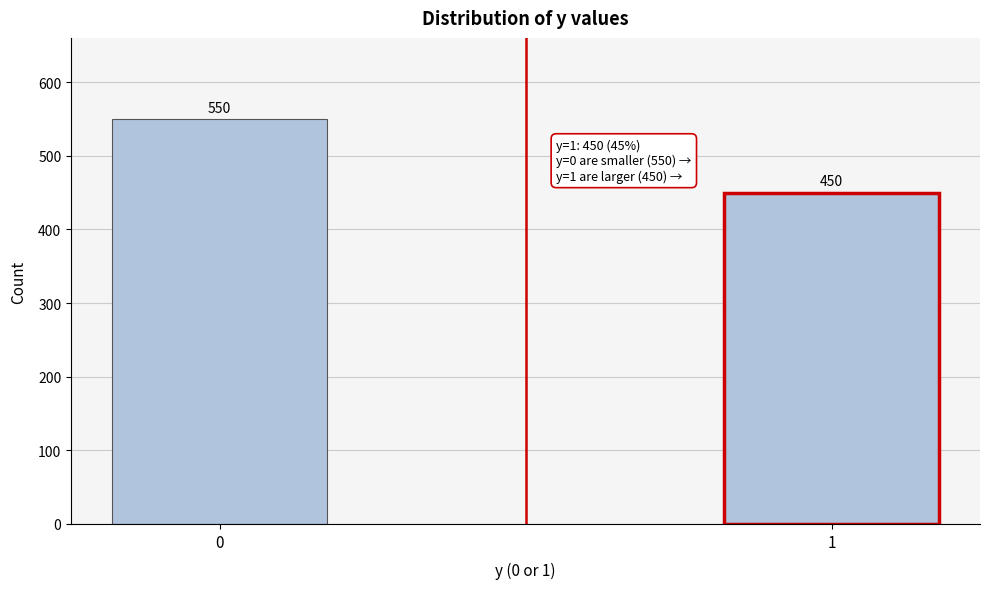

Reading left to right, transcribe all the data shown in this chart.

0=550	1=450